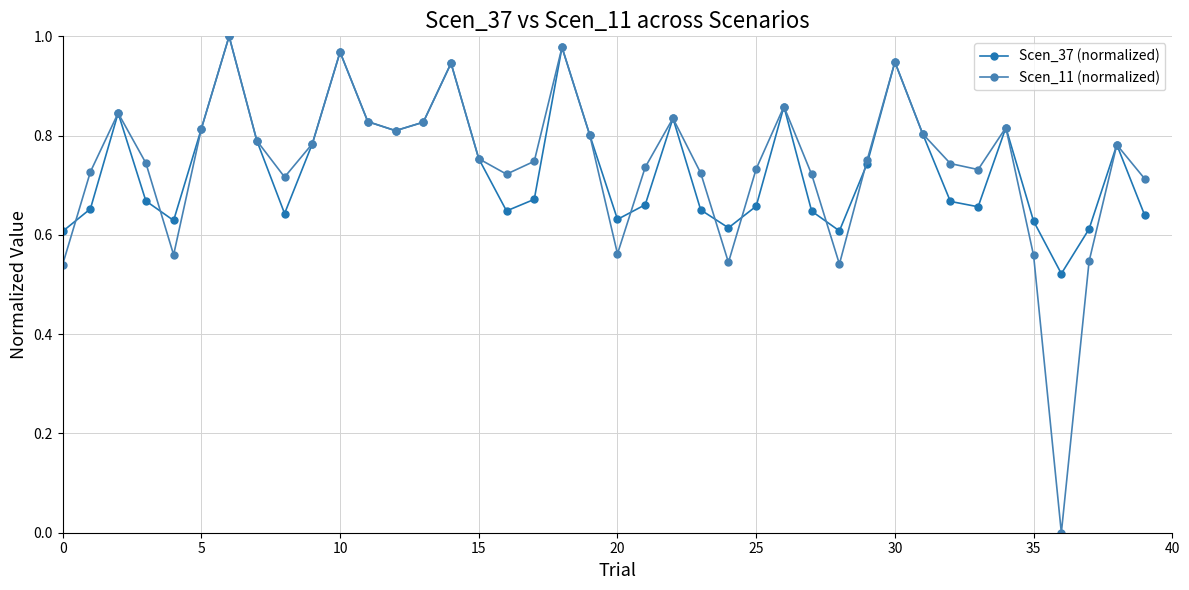

Which series has the widest spread of values?

Scen_11 (normalized)